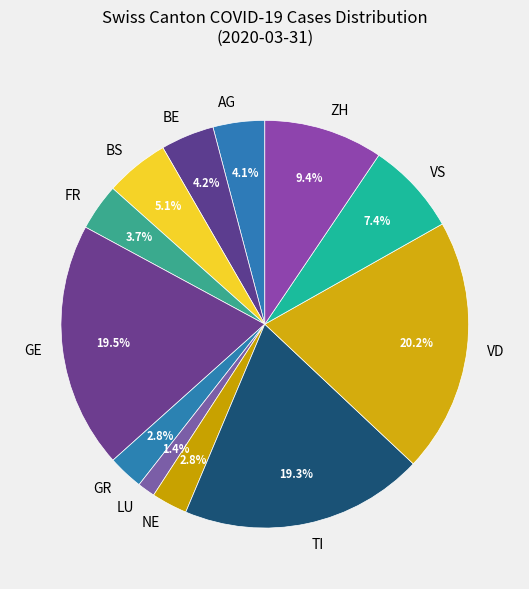

How much of the chart is everything except FR?

96.3%